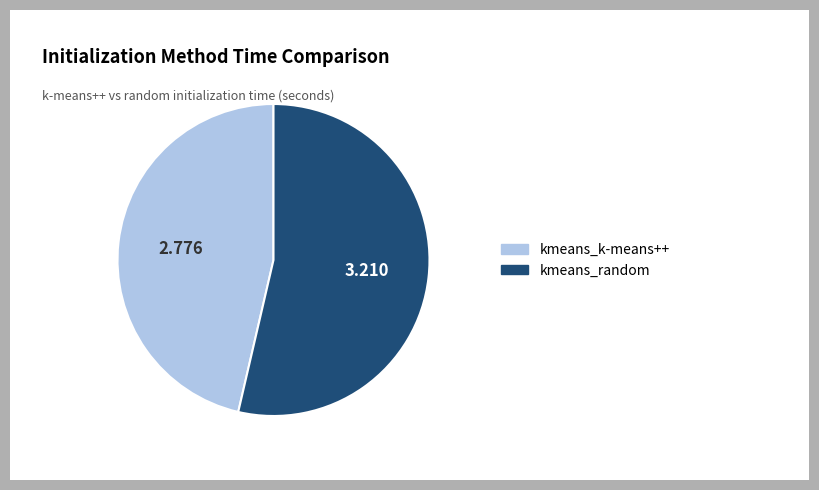

How many segments does this pie chart have?

2